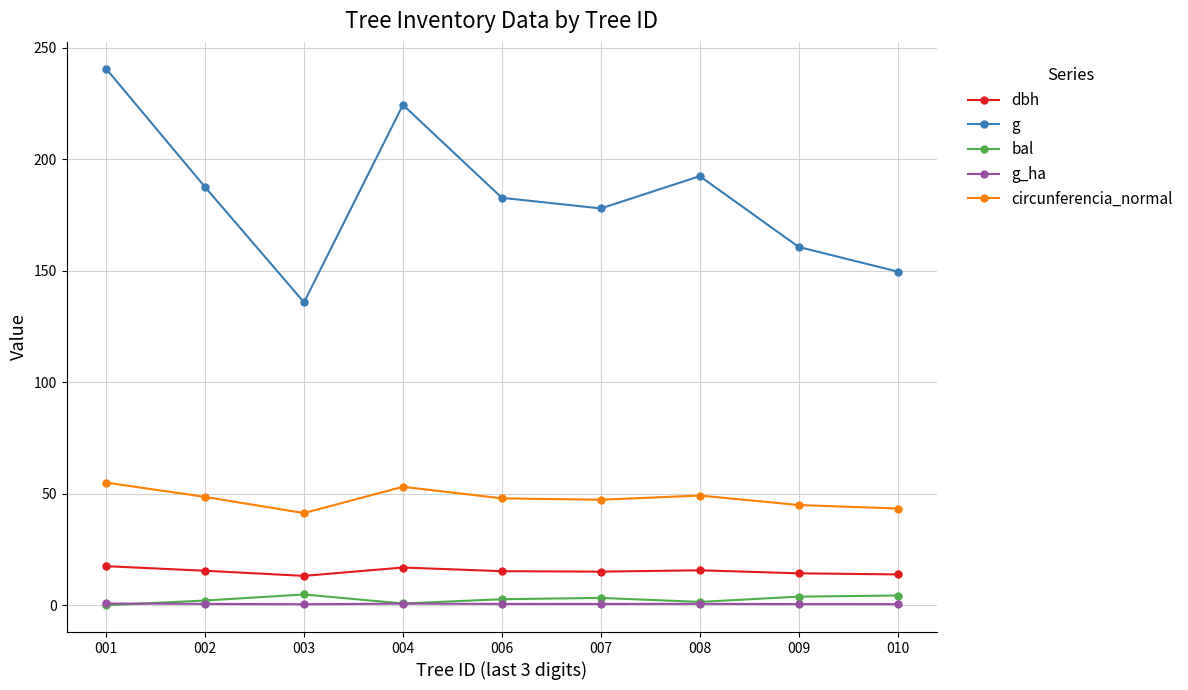

Which series changed the most between 007 and 010?

g